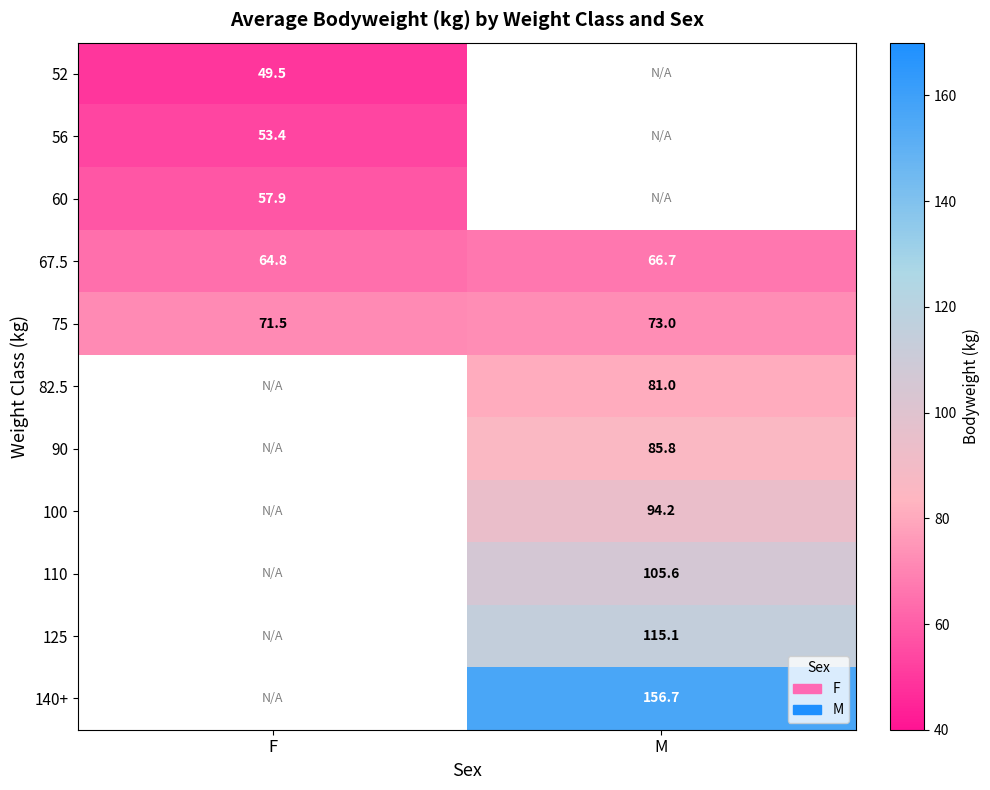

Rank the categories by 82.5 value from lowest to highest.

F, M